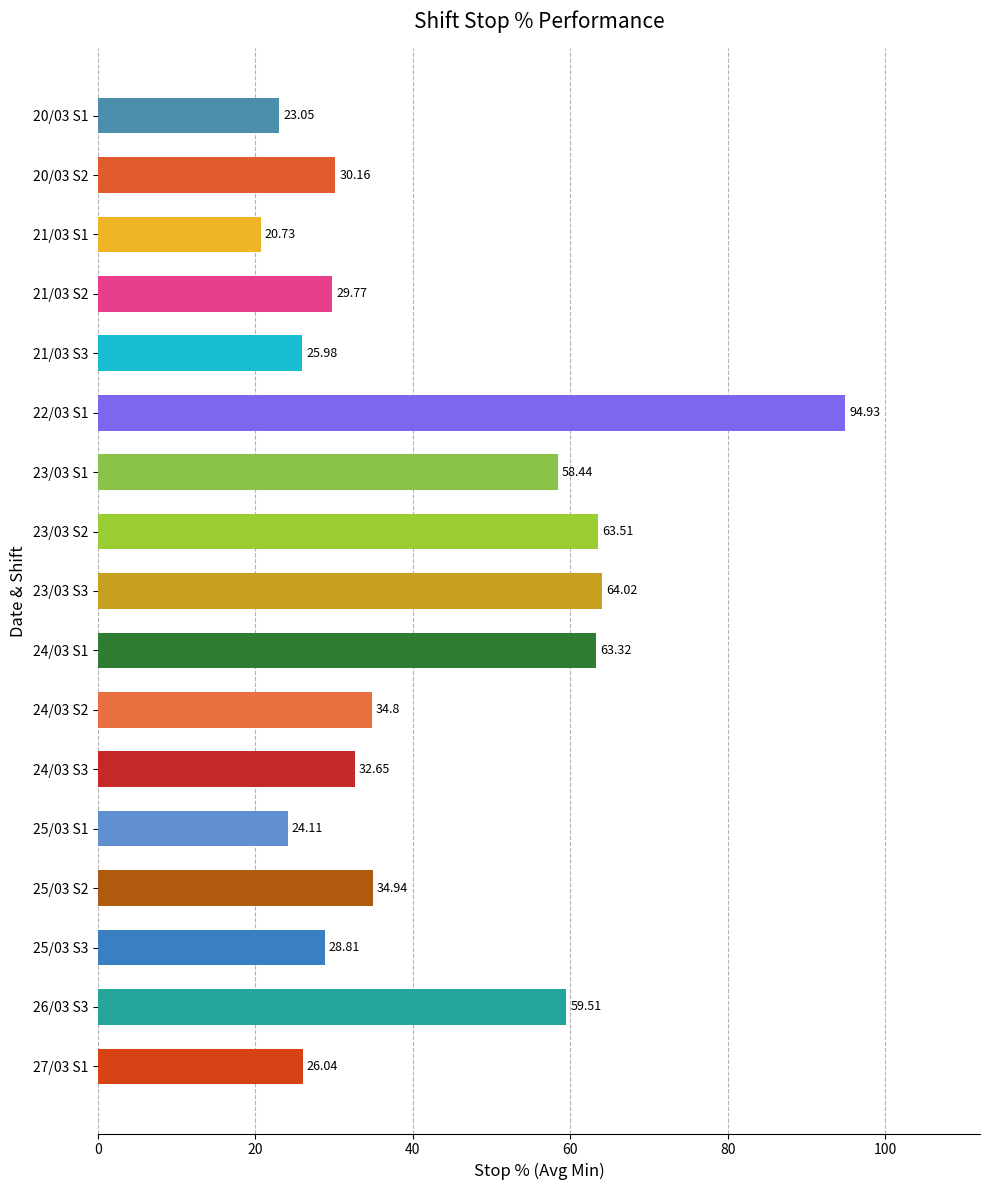

What is the difference between the maximum and minimum values?

74.2